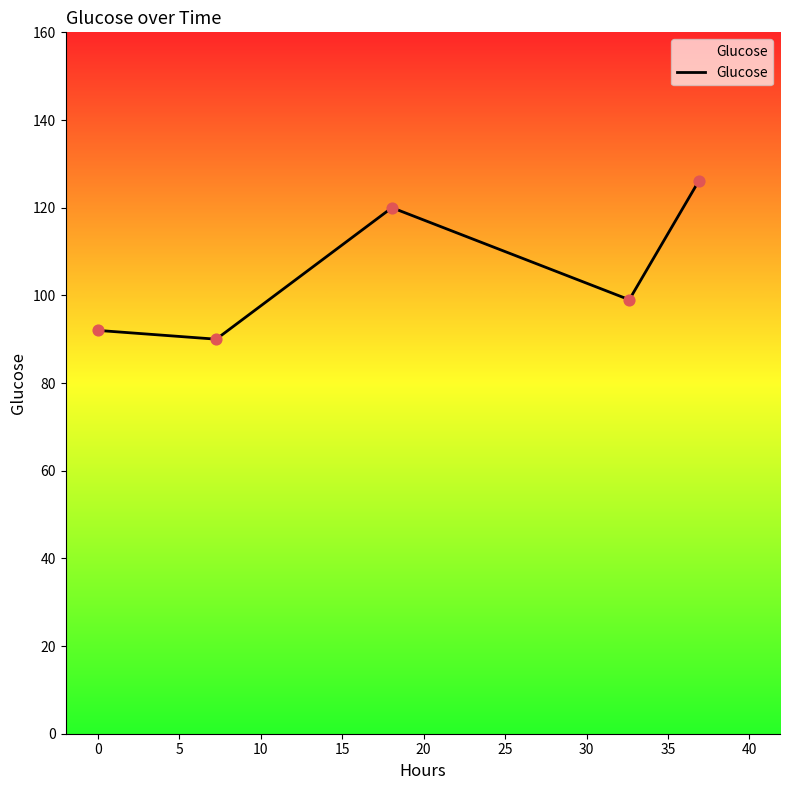

What is the difference between the maximum and second lowest values?

34